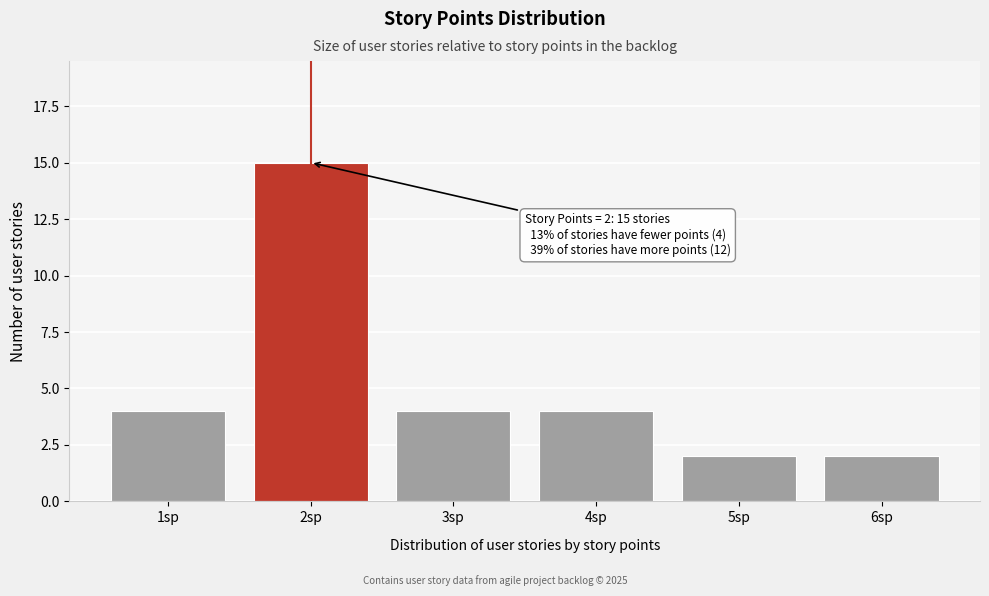

Reading right to left, list all the values displayed in this chart.

2	2	4	4	15	4